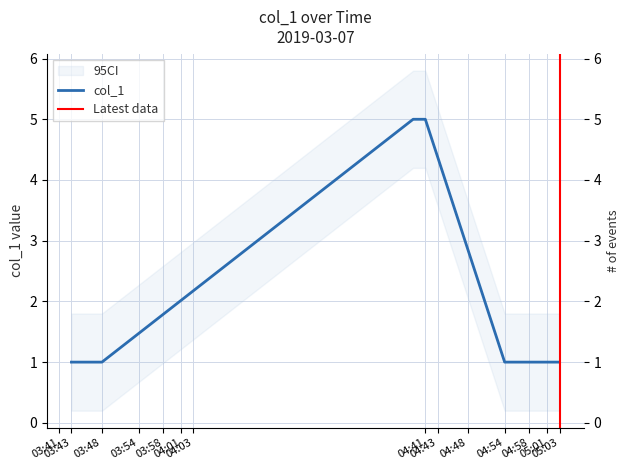

Count the number of values greater than 1.

2